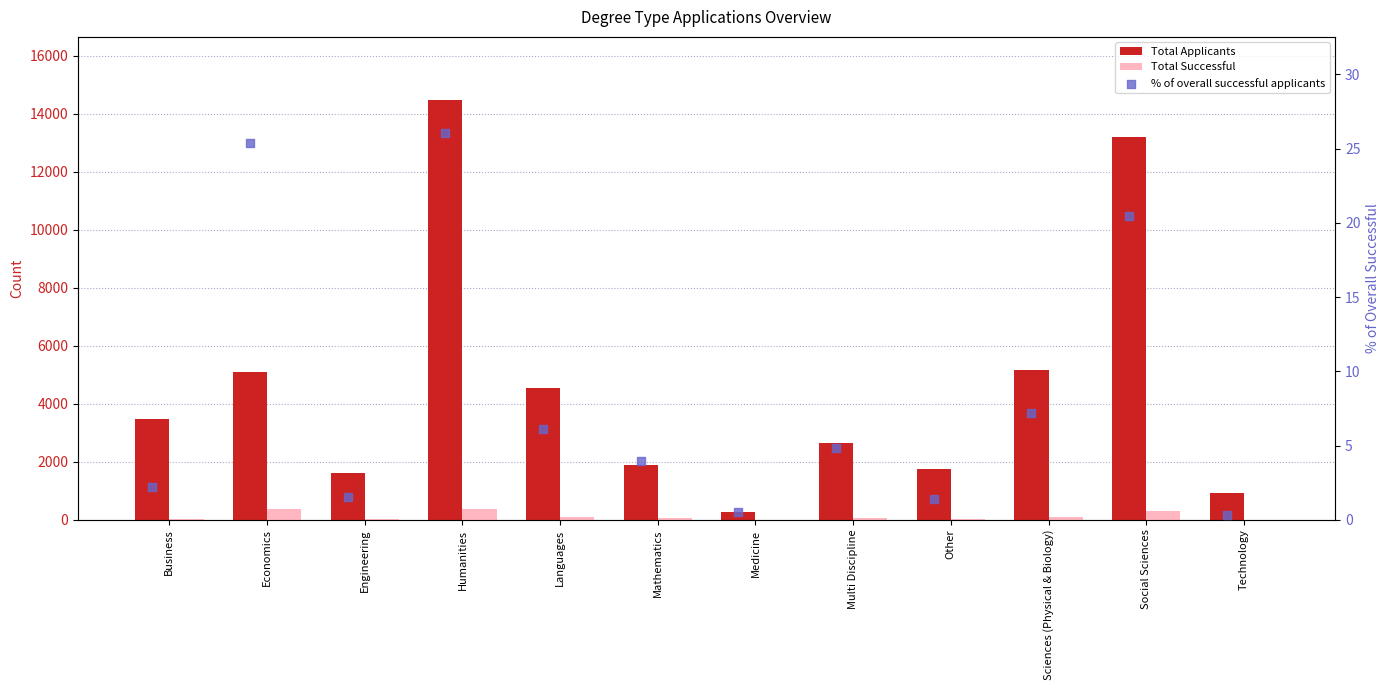

What is the total value across all series at Economics?

5509.4